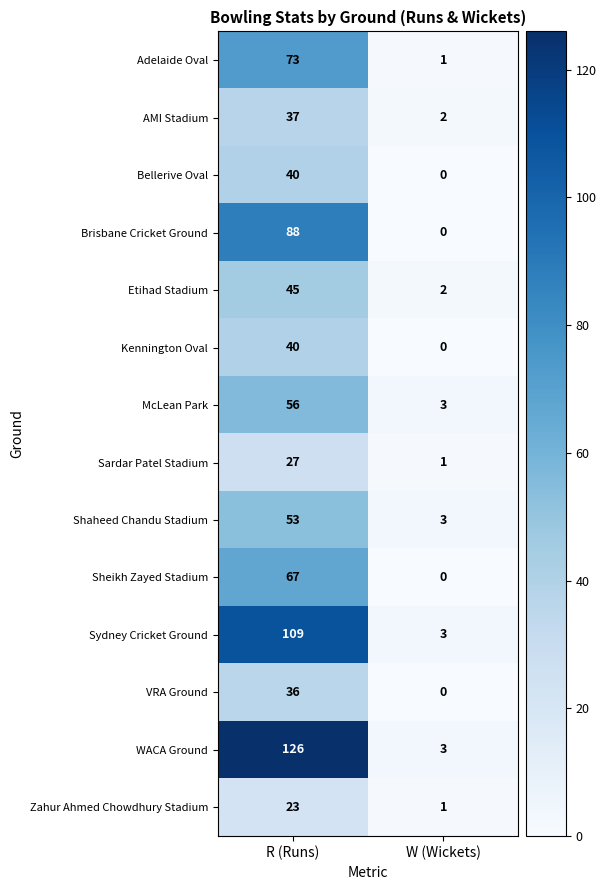

How many series are shown in this chart?

14